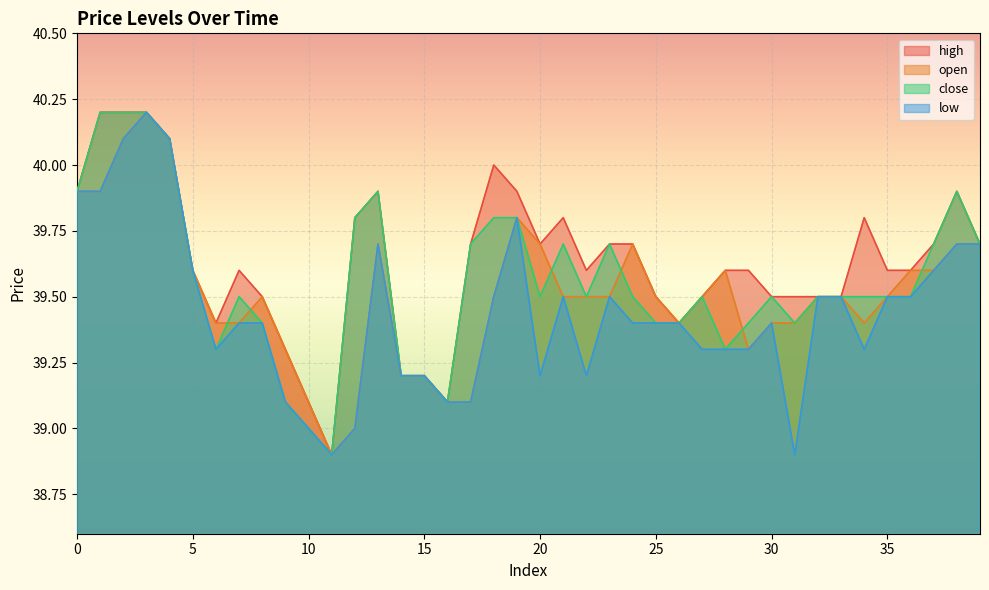

How many distinct data groups are displayed?

4